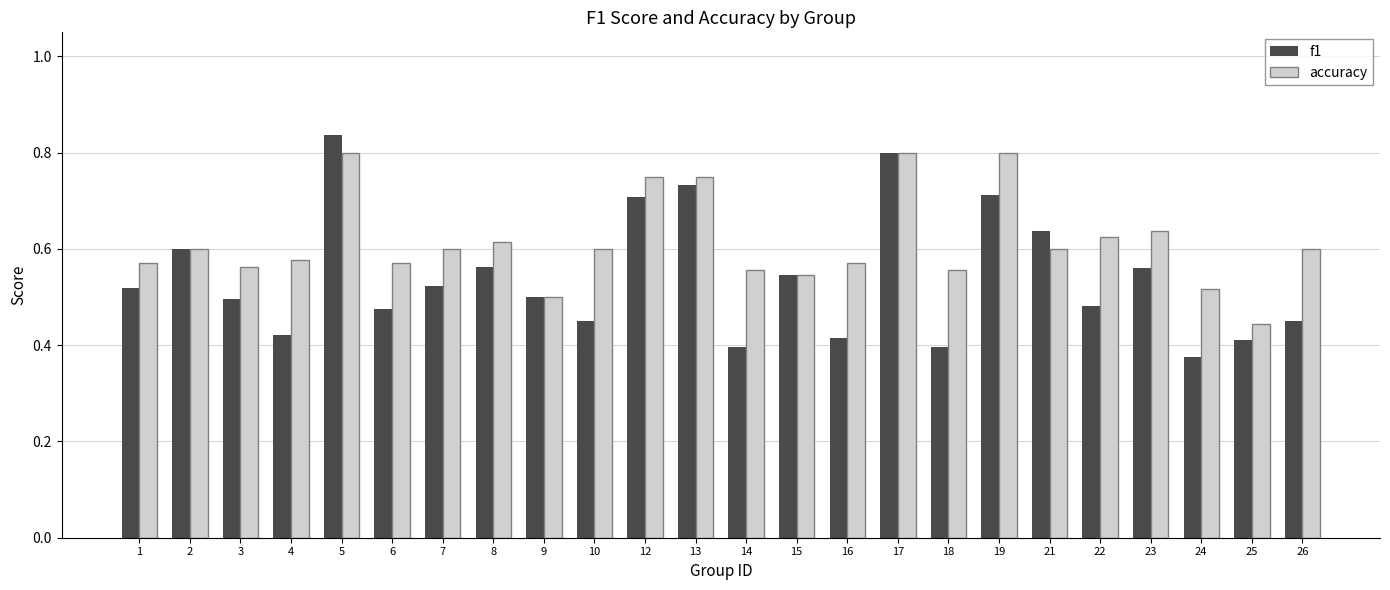

Is the value of accuracy at 1 greater than the value of f1 at 6?

Yes